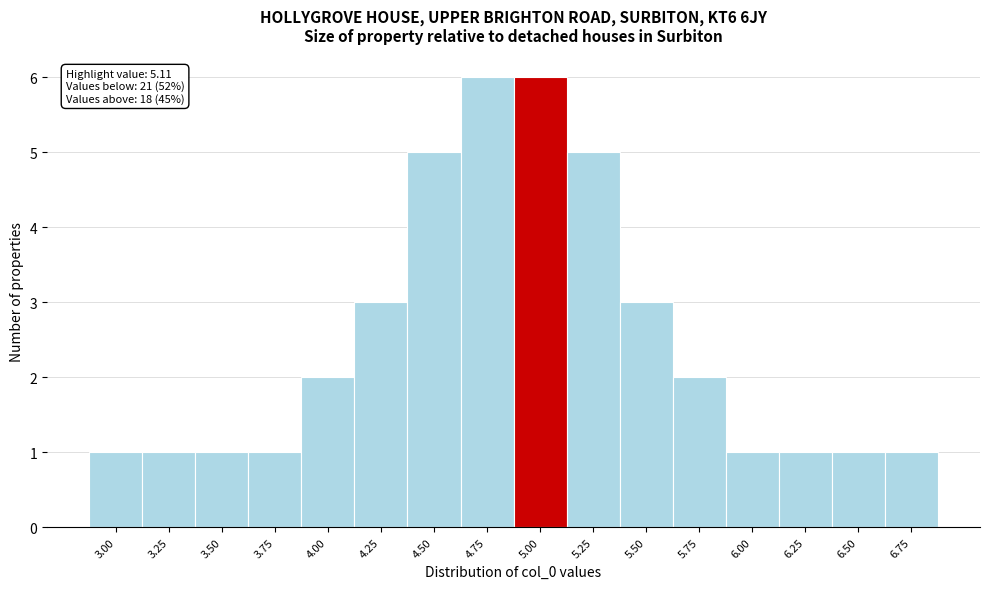

Reading left to right, extract all data points from this chart.

1	1	1	1	2	3	5	6	6	5	3	2	1	1	1	1